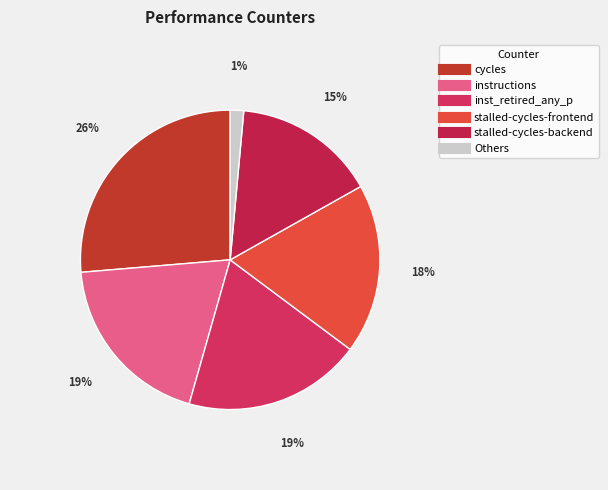

How many slices are in this pie chart?

6